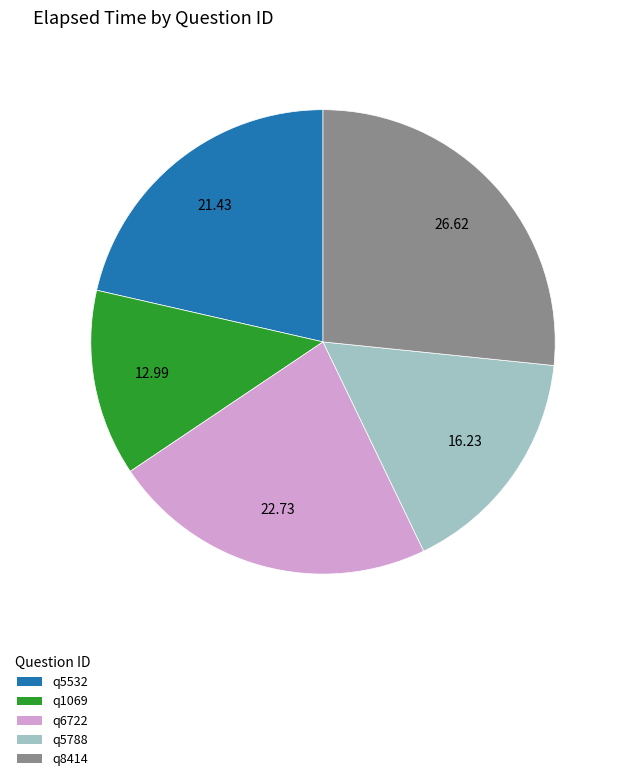

The q8414 slice represents 27% of the pie. True or false?

True